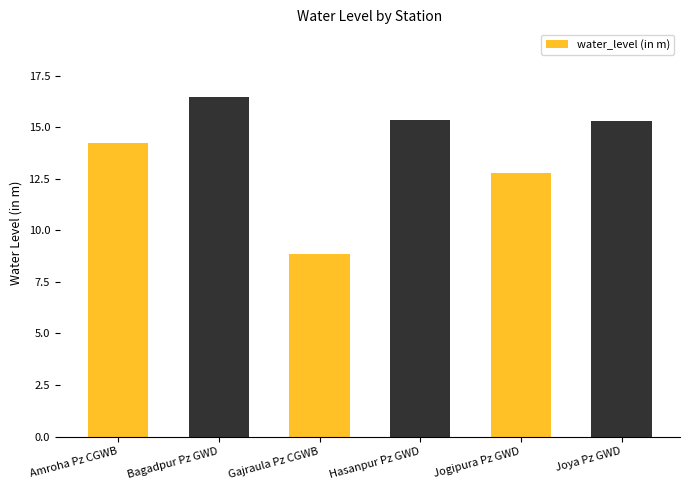

The value at Gajraula Pz CGWB is 3.2. True or false?

False